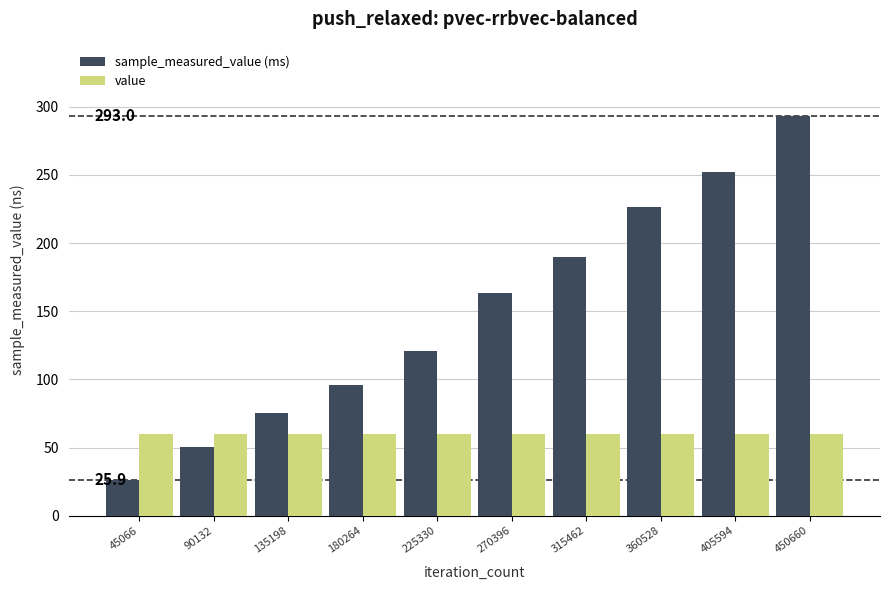

Reading left to right, transcribe all the data shown in this chart.

sample_measured_value (ms): 25.9	50.3	75.3	96.0	121.1	163.5	189.8	226.3	252.3	293.0
value: 60.0	60.0	60.0	60.0	60.0	60.0	60.0	60.0	60.0	60.0